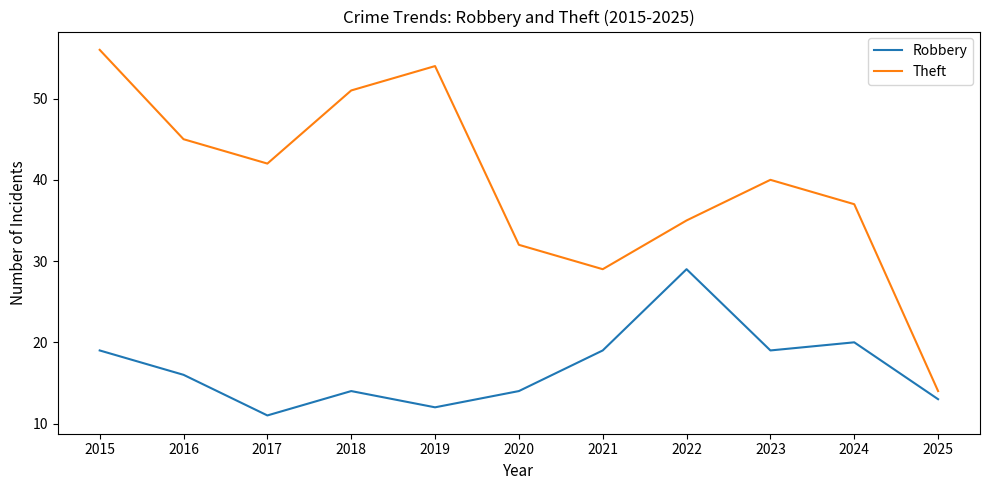

What is the difference between the Robbery values at 2015 and 2020?

5